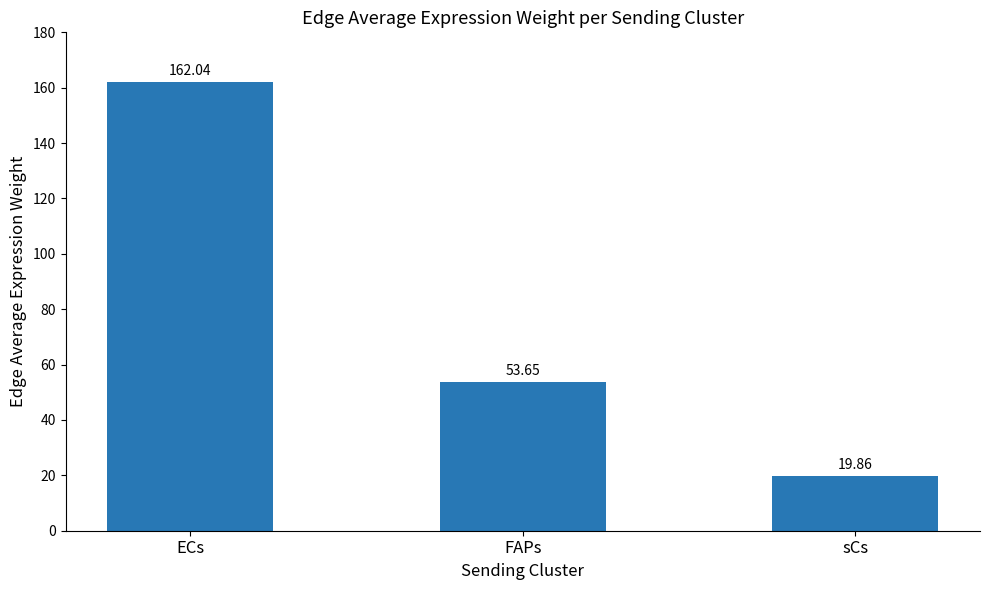

What is the difference between the maximum and minimum values?

142.2